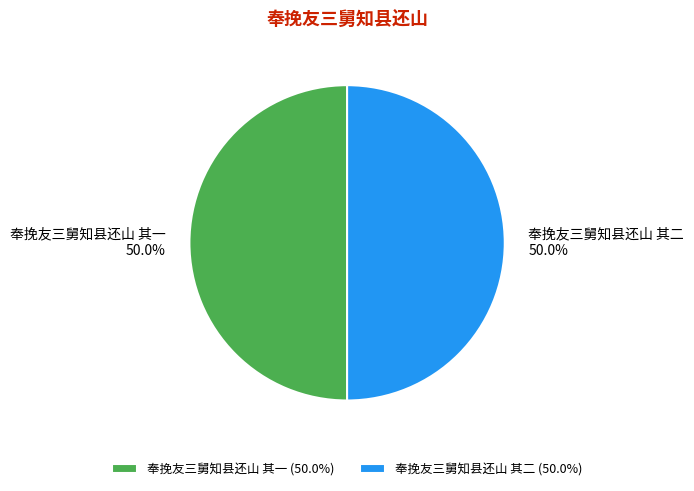

Approximately how many times larger is the value at 奉挽友三舅知县还山 其二 (50.0%) compared to 奉挽友三舅知县还山 其一 (50.0%)?

1.0